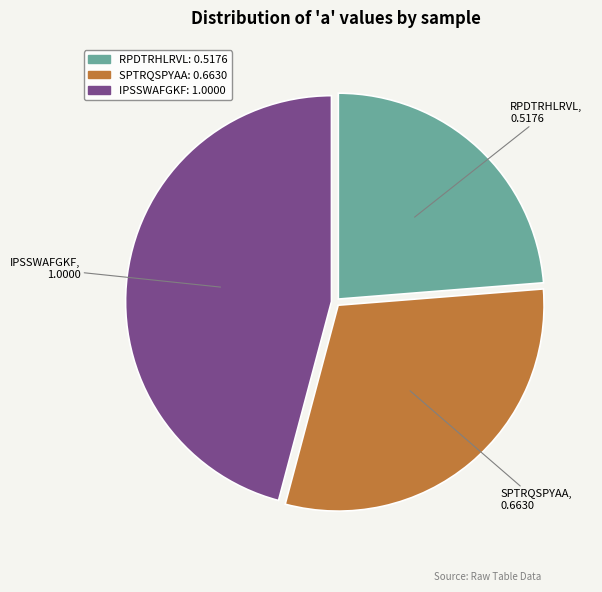

Do IPSSWAFGKF and RPDTRHLRVL together represent more than half of the pie?

Yes